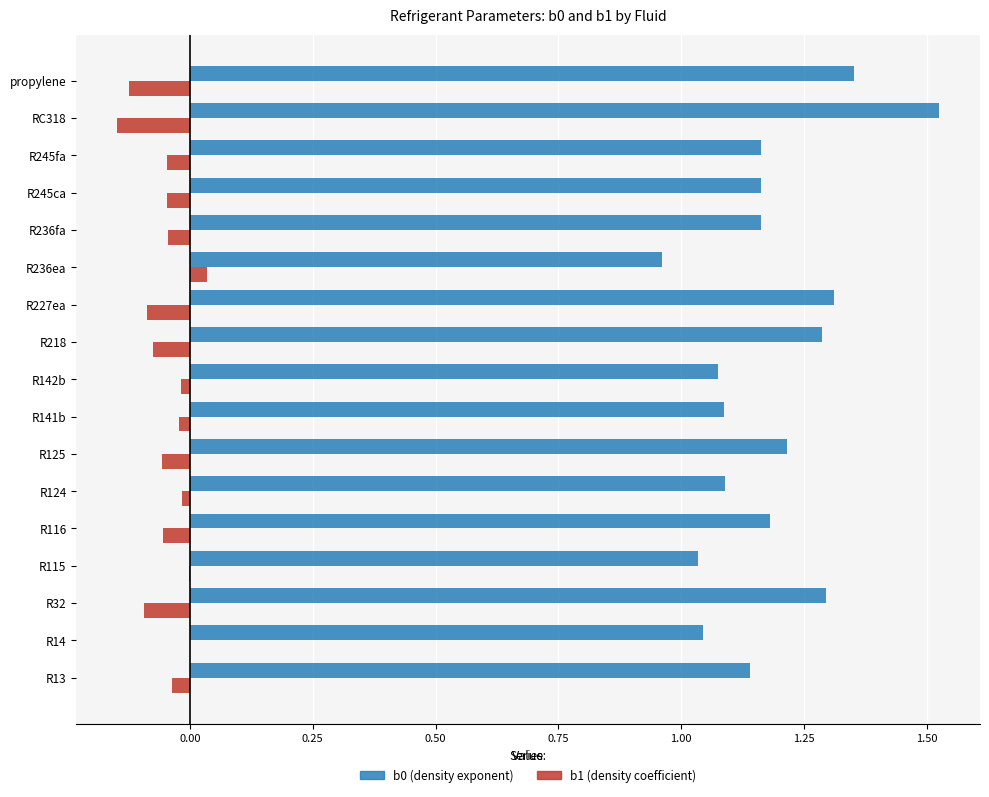

At which category is the sum across all series the highest?

RC318